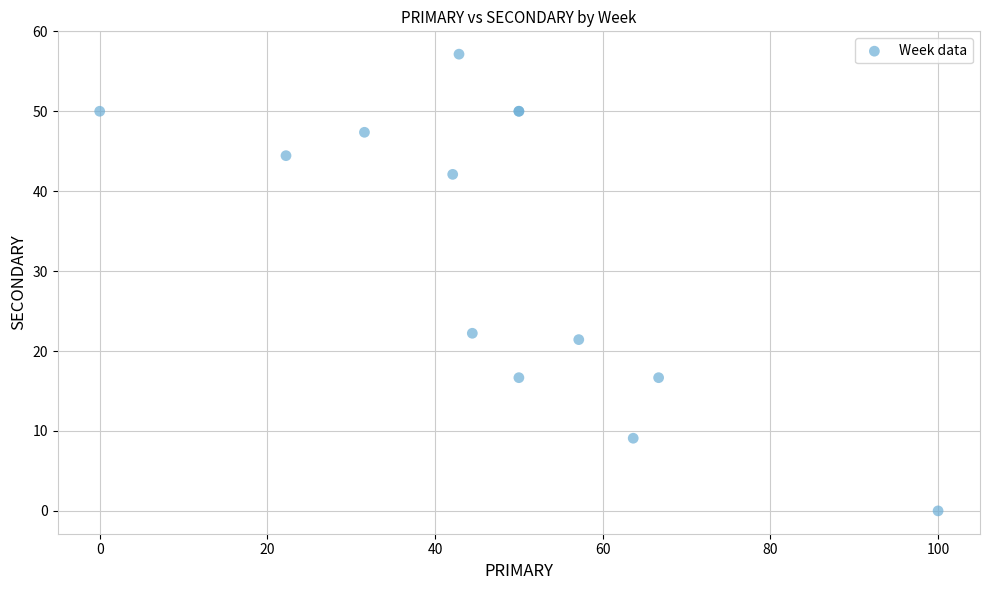

What Y value in the scatter plot is closest to 28?

22.2